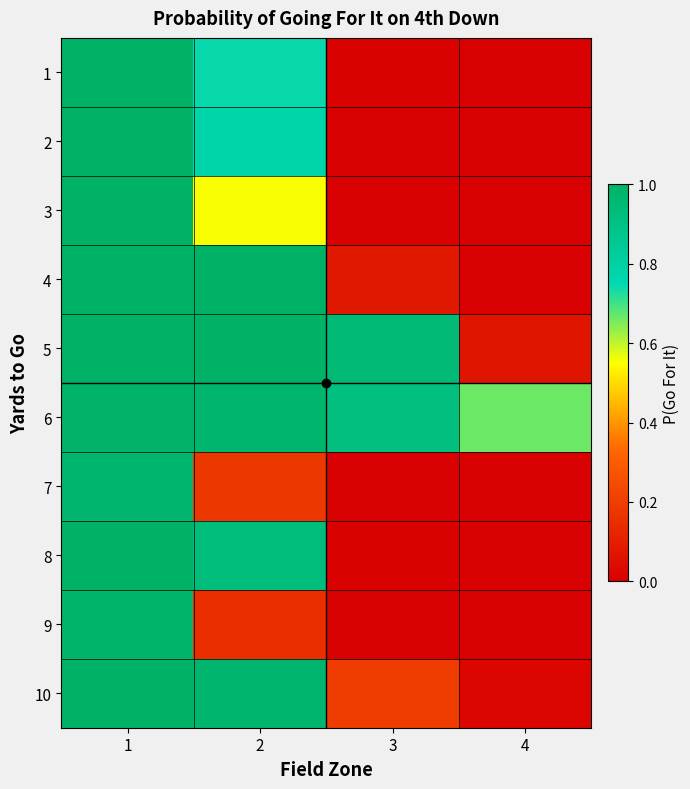

Reading left to right, extract all data points from this chart.

1: 1=1.0	2=0.7	3=0.0	4=0.0
2: 1=1.0	2=0.8	3=0.0	4=0.0
3: 1=1.0	2=0.6	3=0.0	4=0.0
4: 1=1.0	2=1.0	3=0.1	4=0.0
5: 1=1.0	2=1.0	3=0.9	4=0.1
6: 1=1.0	2=1.0	3=0.9	4=0.7
7: 1=1.0	2=0.2	3=0.0	4=0.0
8: 1=1.0	2=0.9	3=0.0	4=0.0
9: 1=1.0	2=0.2	3=0.0	4=0.0
10: 1=1.0	2=1.0	3=0.2	4=0.0